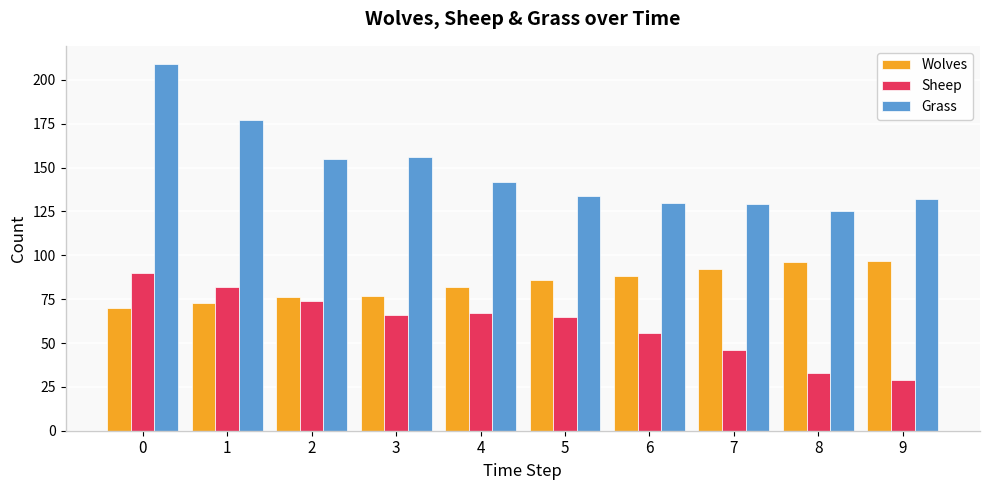

What is the difference between the highest and lowest values at 6?

74